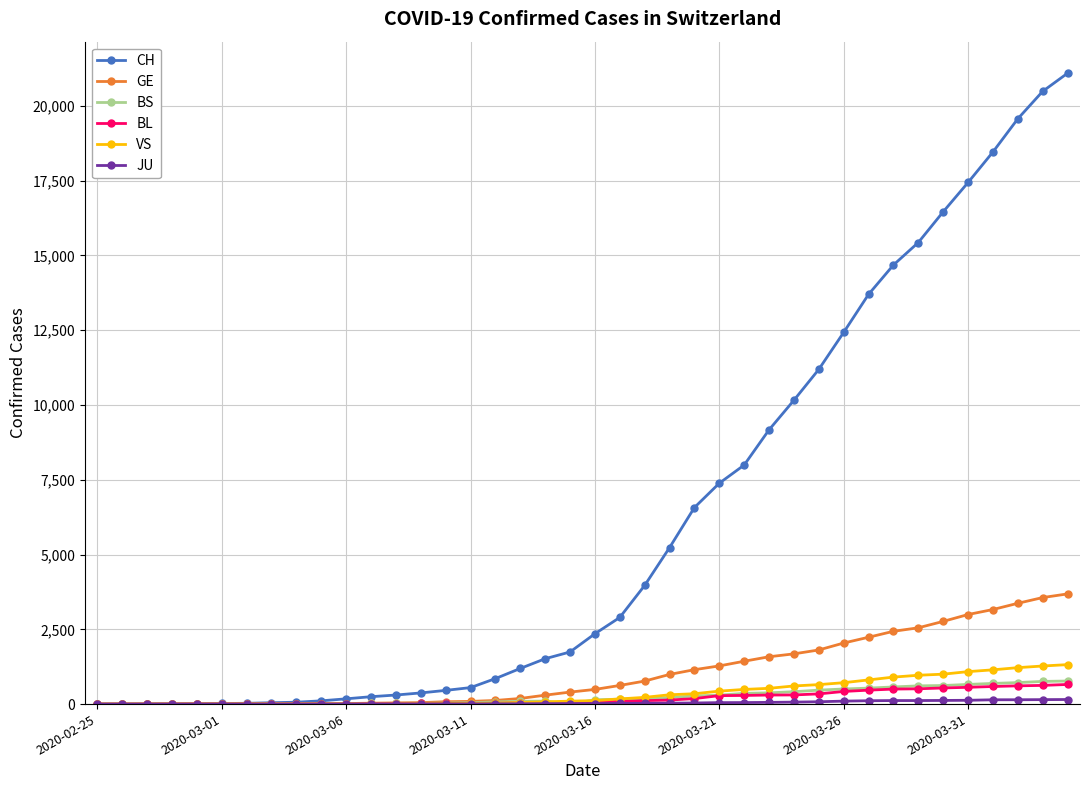

Which series has the widest spread of values?

CH